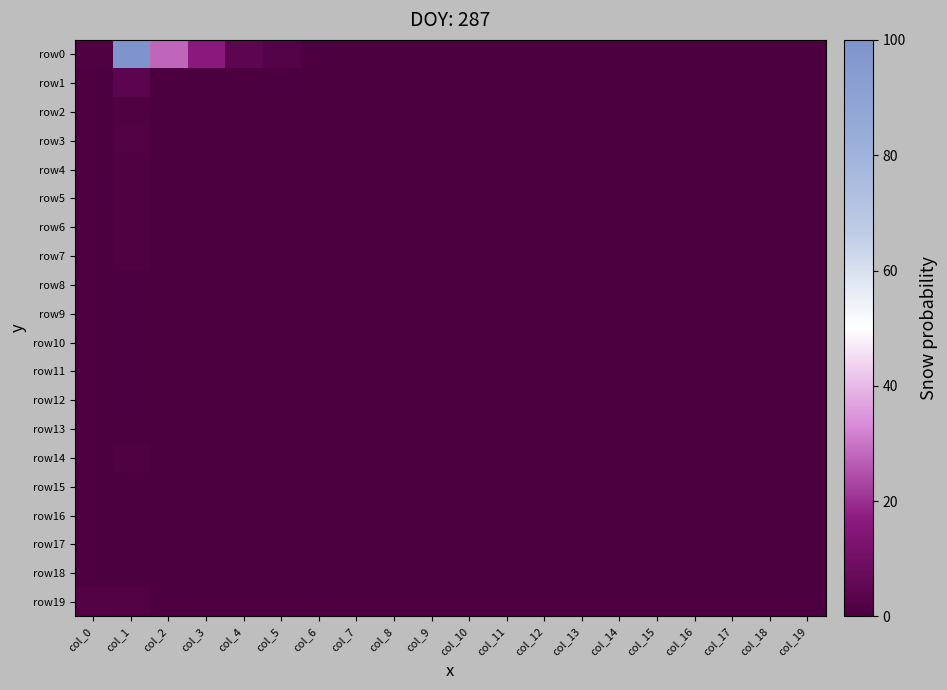

Which has a higher value, col_10 or col_19?

col_19